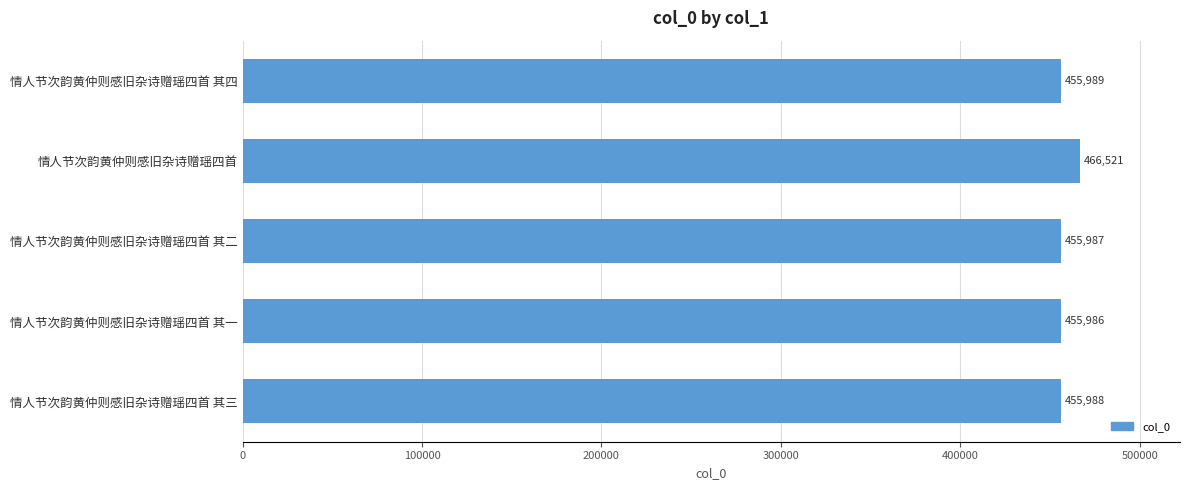

List the labels in order of value, largest first.

情人节次韵黄仲则感旧杂诗赠瑶四首, 情人节次韵黄仲则感旧杂诗赠瑶四首 其四, 情人节次韵黄仲则感旧杂诗赠瑶四首 其三, 情人节次韵黄仲则感旧杂诗赠瑶四首 其二, 情人节次韵黄仲则感旧杂诗赠瑶四首 其一